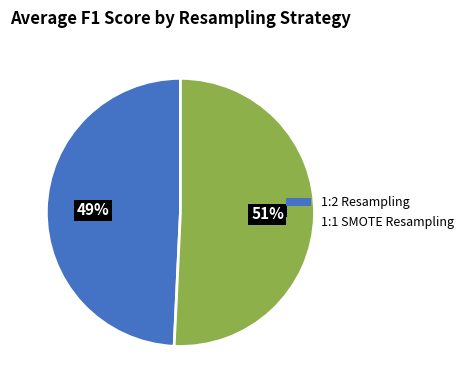

To the nearest percent, what is the average slice percentage?

50%